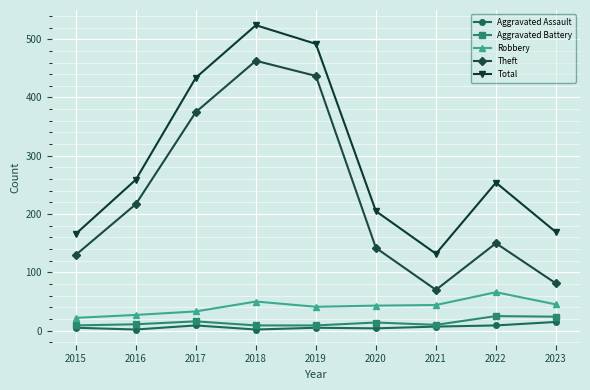

At which category is the sum across all series the highest?

2018